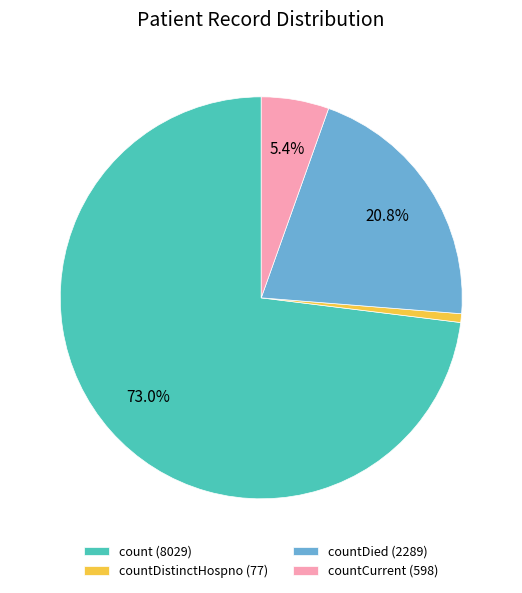

How many slices are in this pie chart?

4